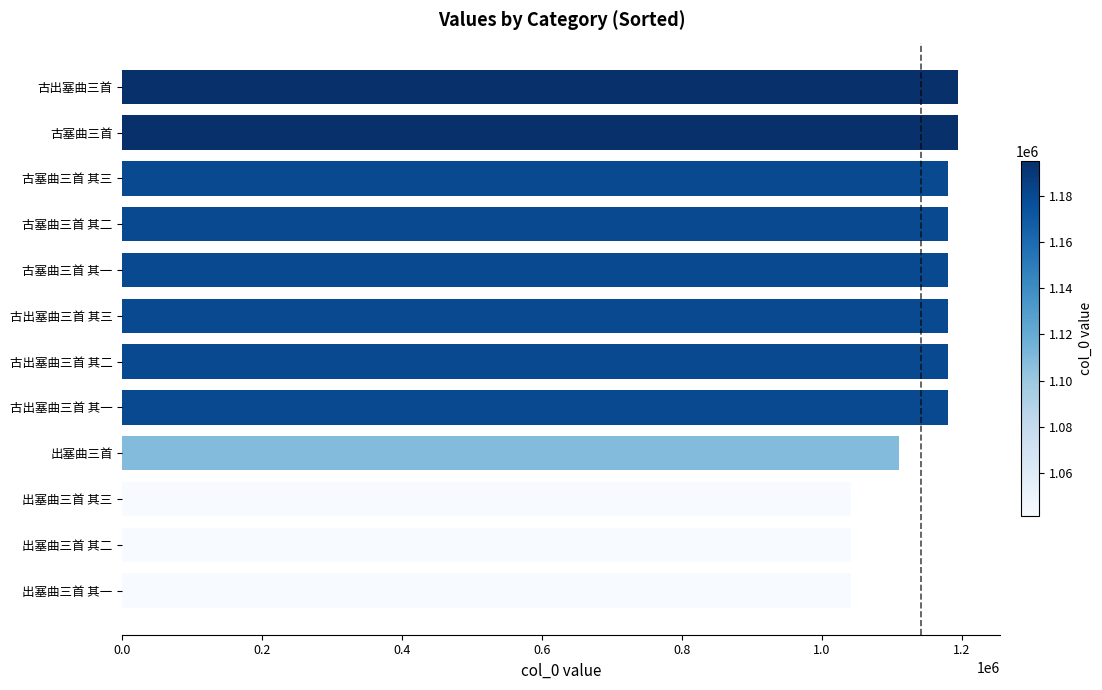

What is the difference between the values at 出塞曲三首 其一 and 古出塞曲三首 其一?

139098